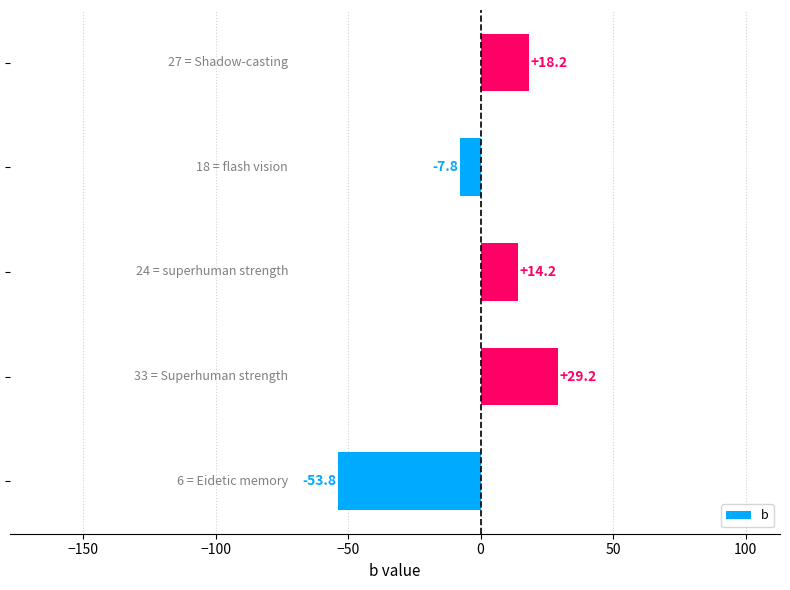

What is the difference between the second highest and minimum values?

72.0